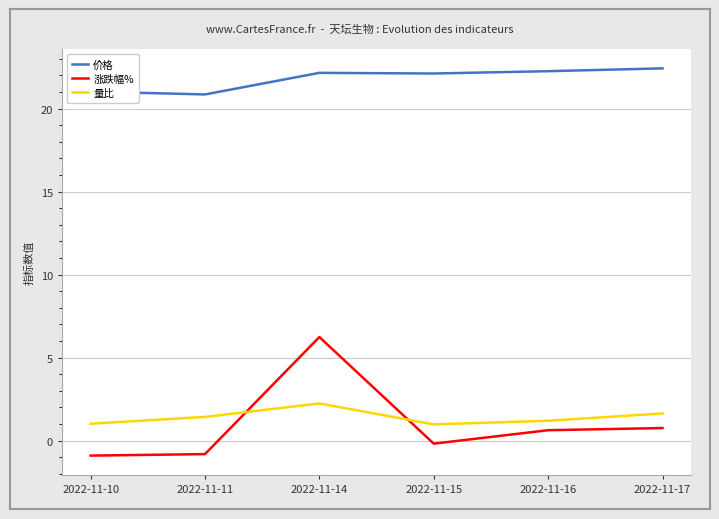

True or false: 涨跌幅% and 价格 cross at least once.

False